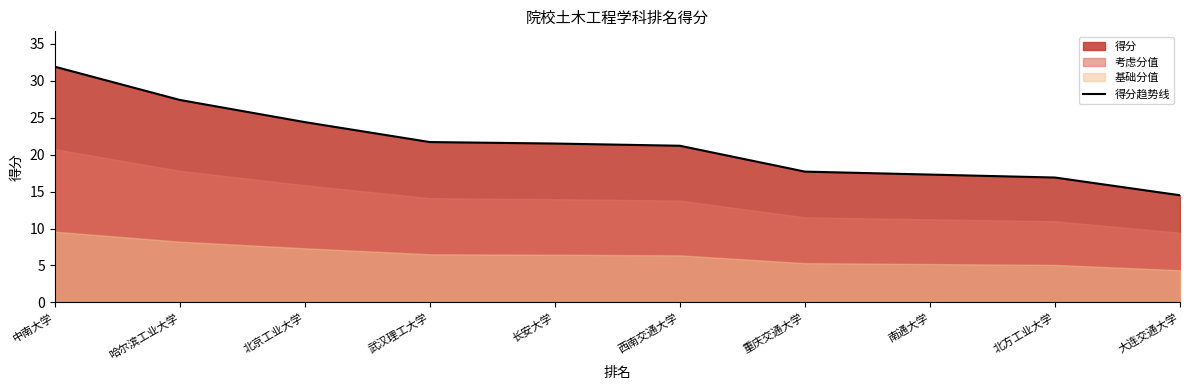

Between 哈尔滨工业大学 and 南通大学, which is larger?

哈尔滨工业大学